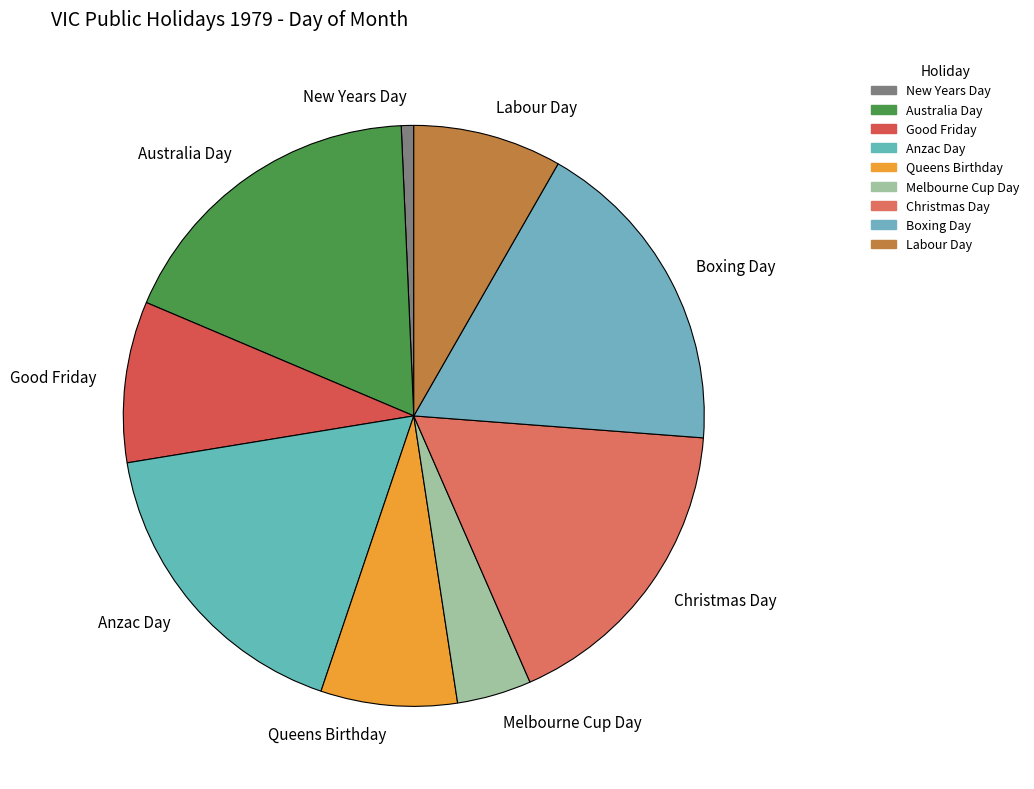

Does Queens Birthday account for over 50% of the chart?

No